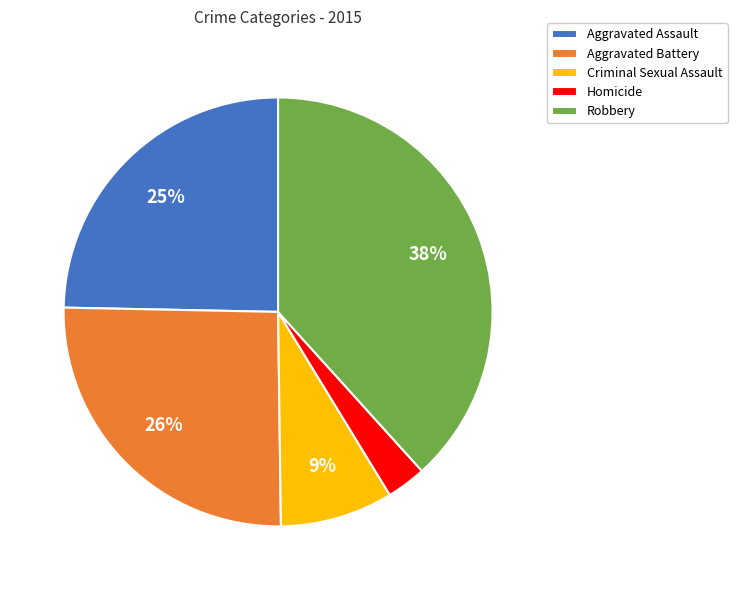

What is the smallest slice in the pie chart?

Homicide